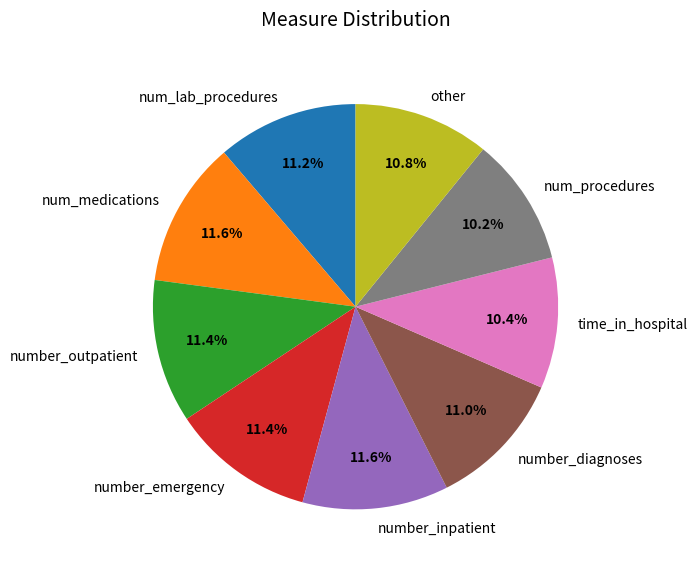

To the nearest percent, what portion does number_diagnoses represent?

11%